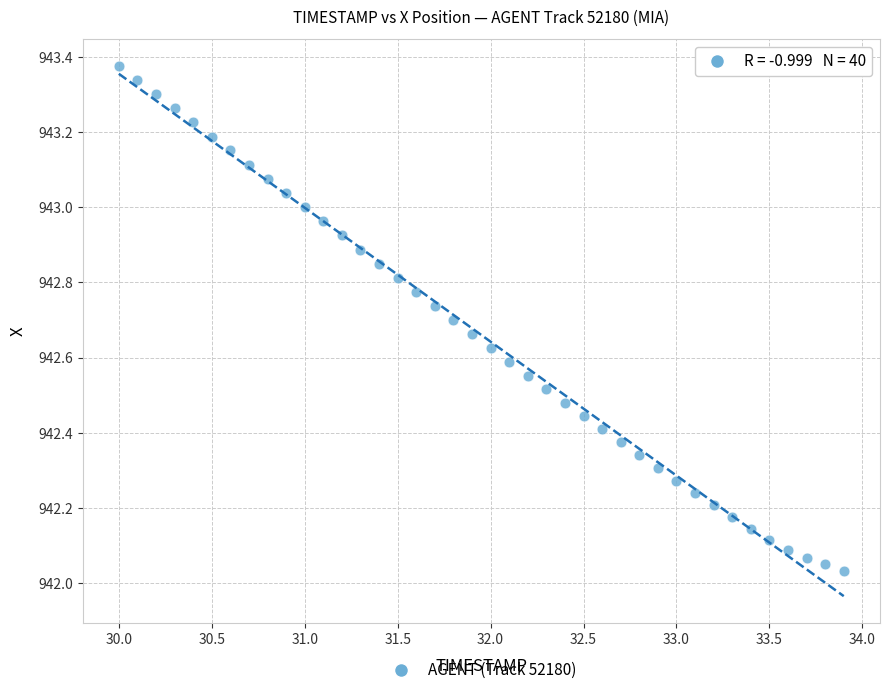

What is the range of X values (max minus min)?

3.9